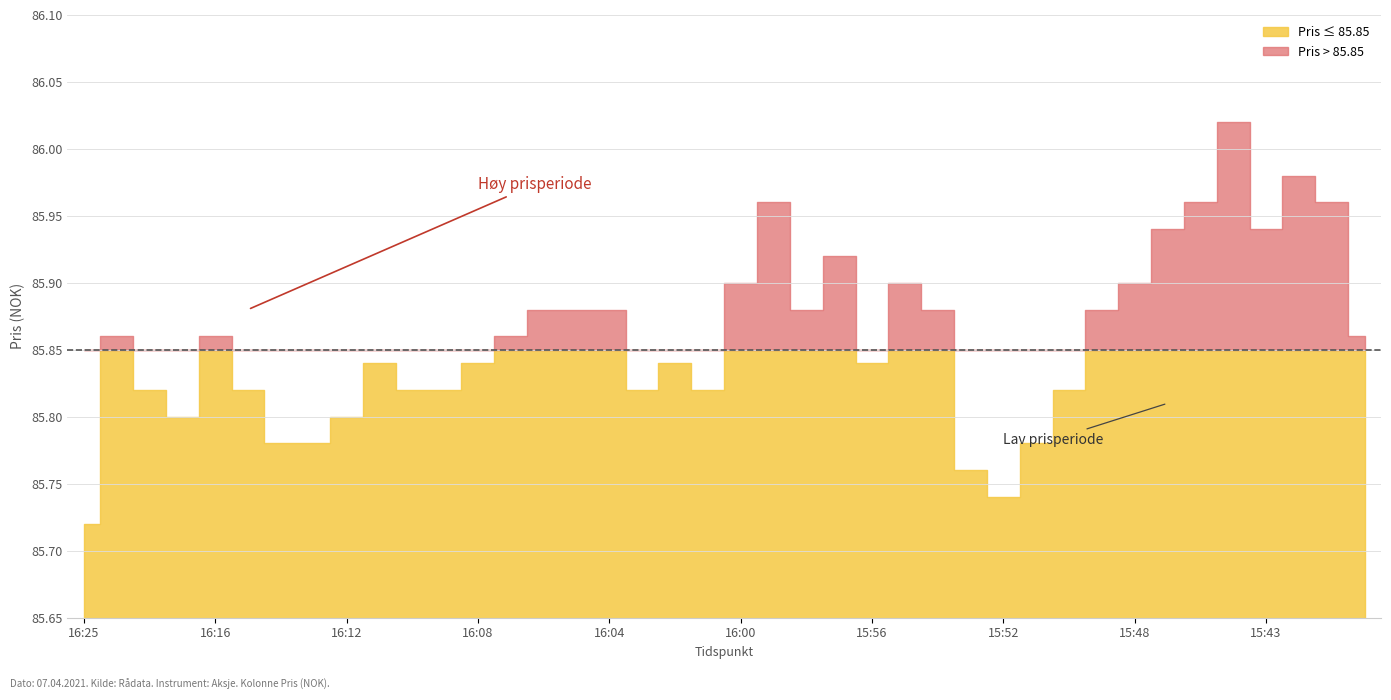

At which label does Pris reach its minimum?

16:25